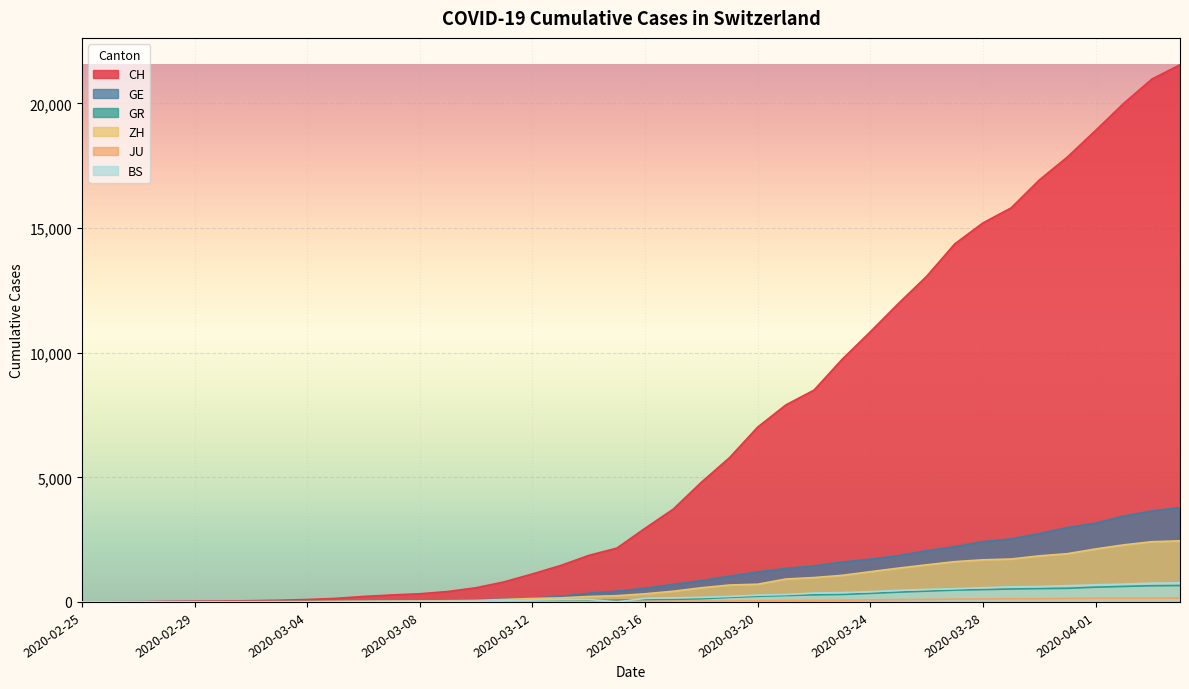

What is the label of the 6th point from the left?

2020-03-01